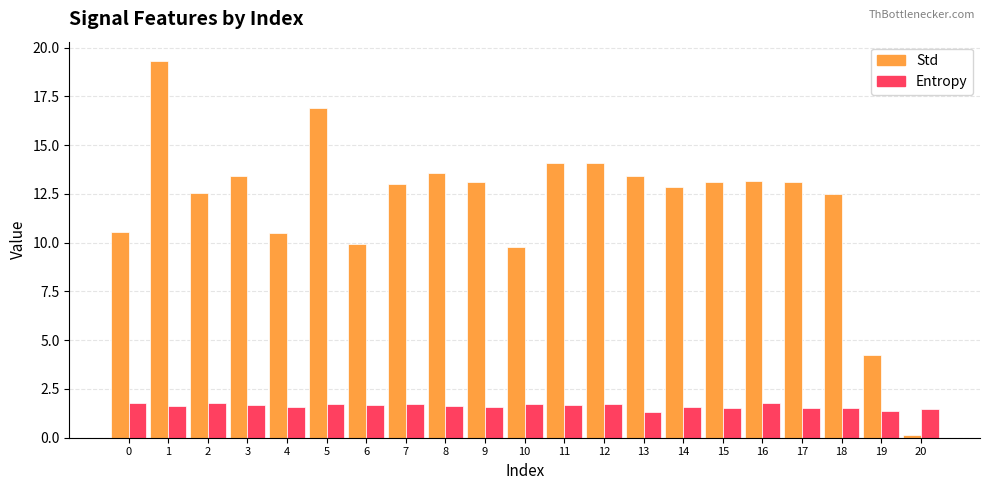

What are all the series names shown in the legend?

Std, Entropy